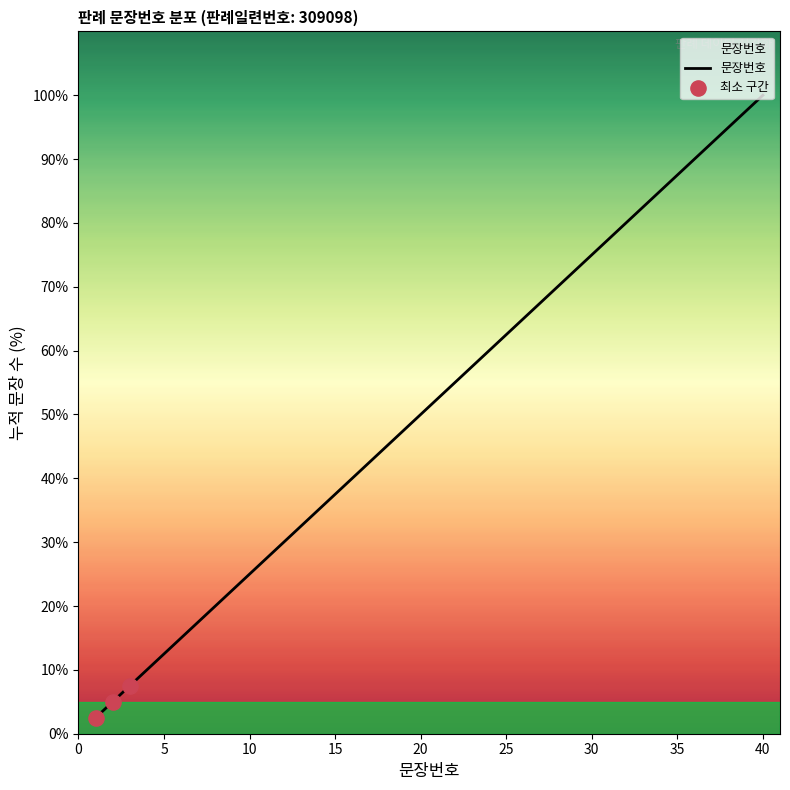

What is the minimum value shown in the chart?

2.5